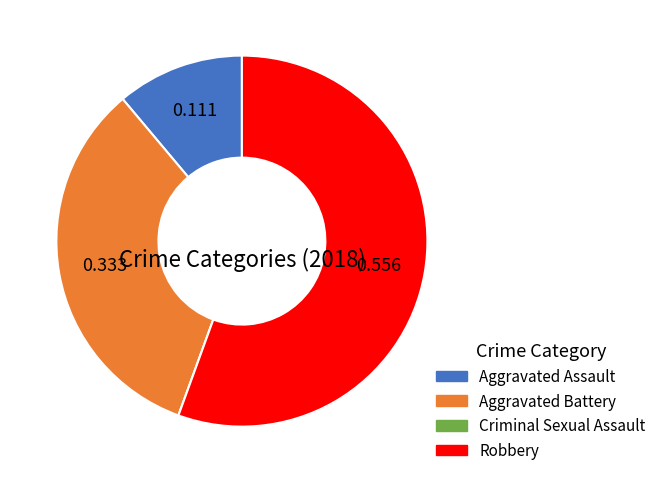

Which slice is the largest?

Robbery